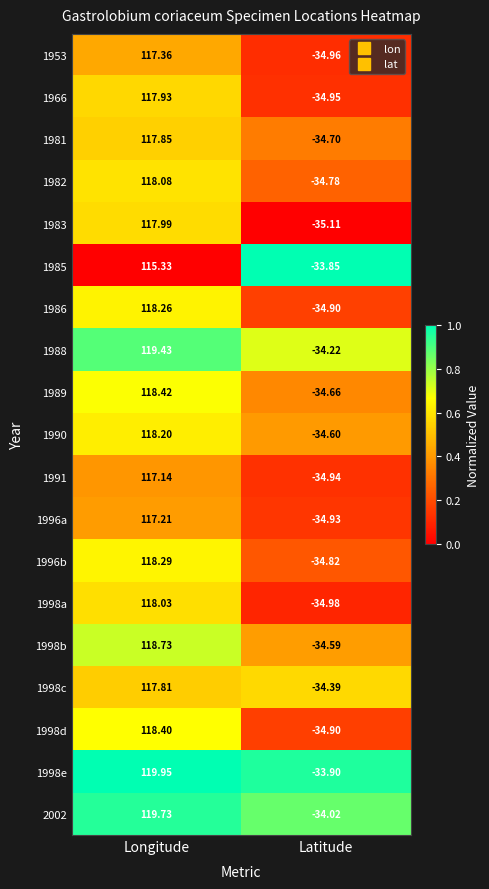

Rank the categories by 1989 value from highest to lowest.

Longitude, Latitude